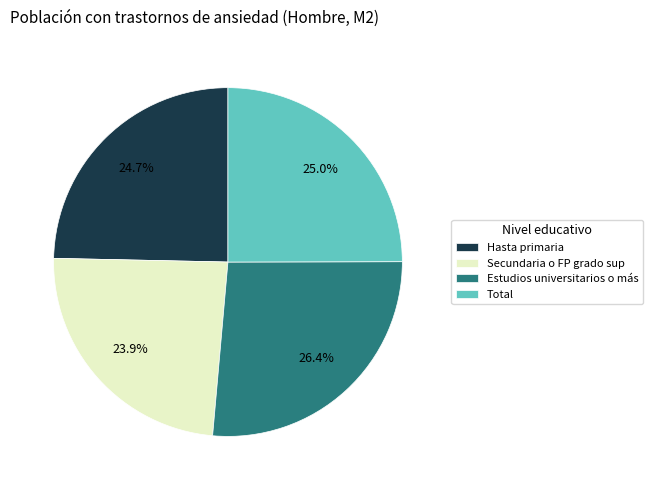

True or false: Estudios universitarios o más accounts for 33% of the total.

False